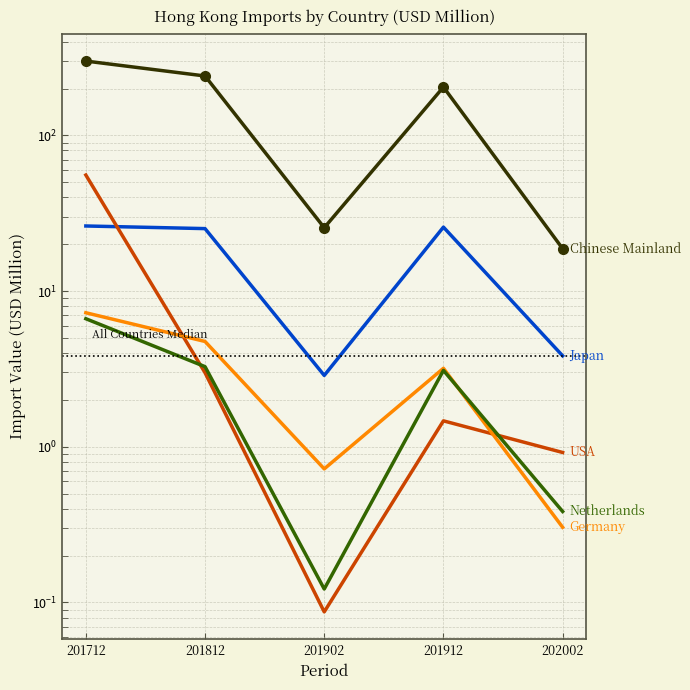

Reading left to right, list all the values displayed in this chart.

Chinese Mainland: 201712=300.2	201812=240.7	201902=25.5	201912=204.3	202002=18.7
Japan: 201712=26.2	201812=25.2	201902=2.9	201912=25.7	202002=3.8
USA: 201712=55.6	201812=3.0	201902=0.1	201912=1.5	202002=0.9
Germany: 201712=7.3	201812=4.7	201902=0.7	201912=3.2	202002=0.3
Netherlands: 201712=6.6	201812=3.3	201902=0.1	201912=3.1	202002=0.4